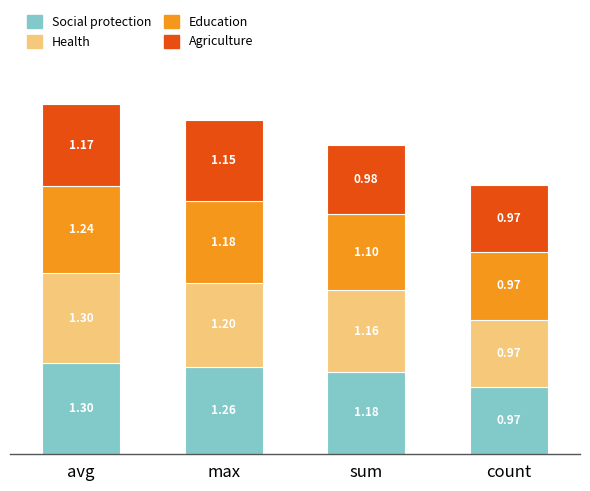

What is the difference between the second highest and minimum values in the Social protection series?

0.3